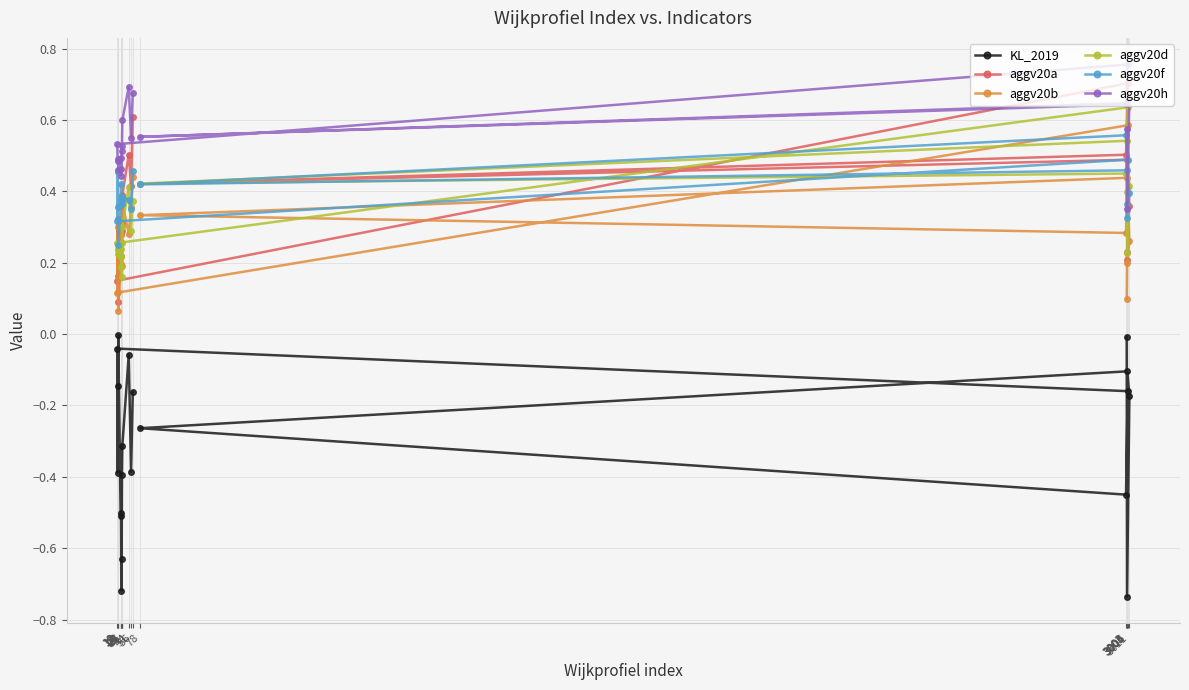

Which has a higher value, 11 or 10?

10